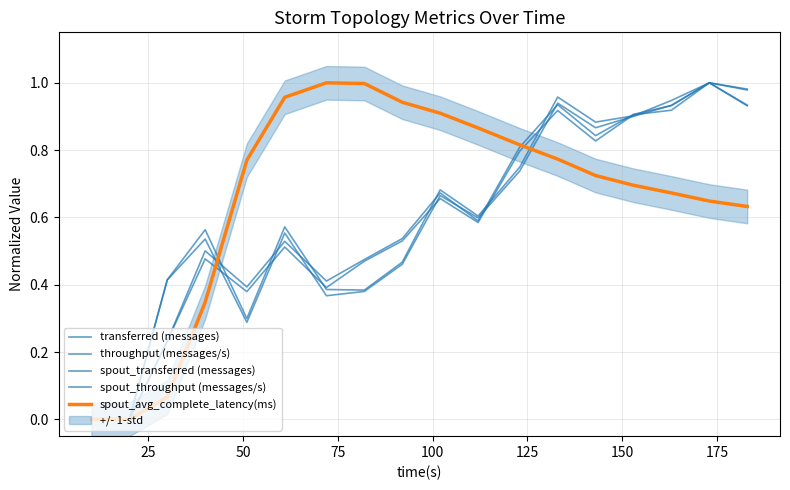

Is it true that spout_transferred (messages) equals -0.5 at 25?

False